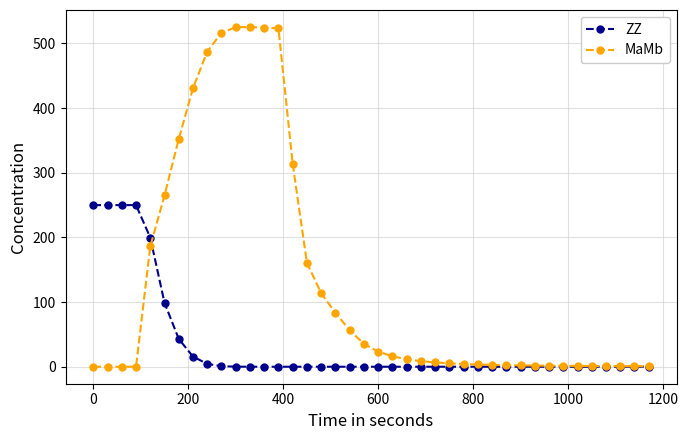

Rank the series by their maximum value, from lowest to highest.

ZZ, MaMb